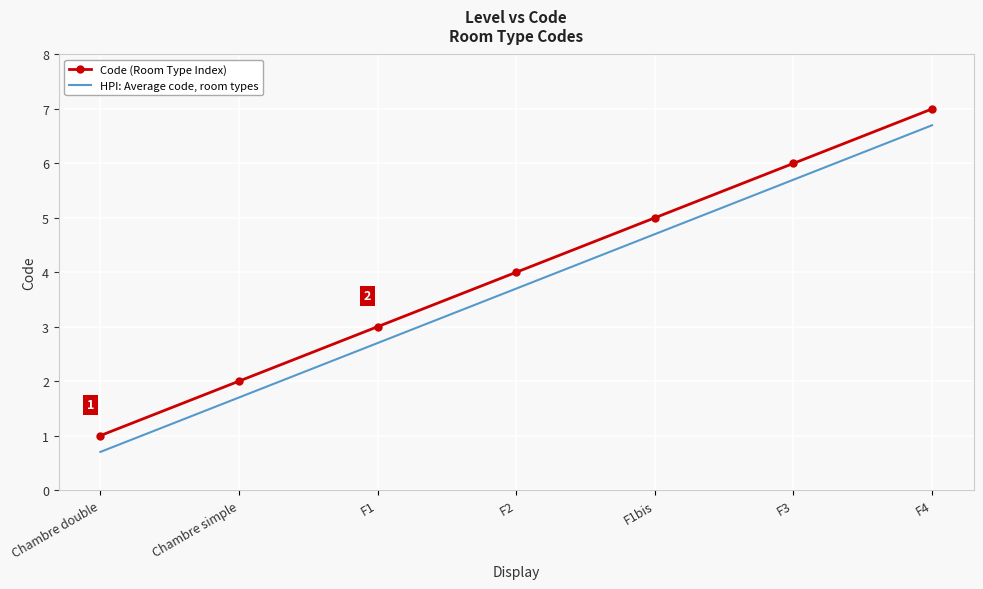

What is the maximum value for Code (Room Type Index)?

7.0